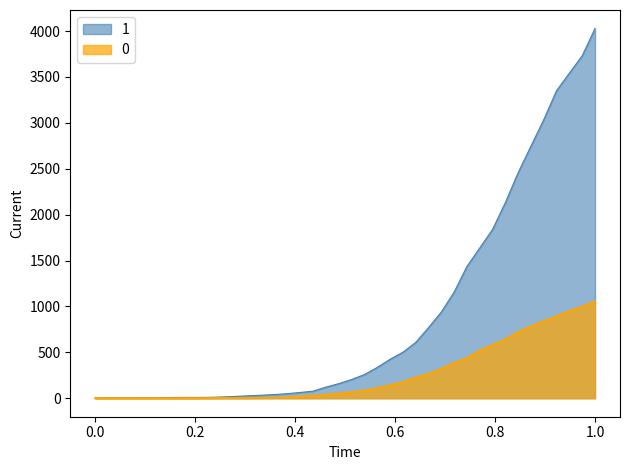

True or false: 1 and 0 cross at least once.

False